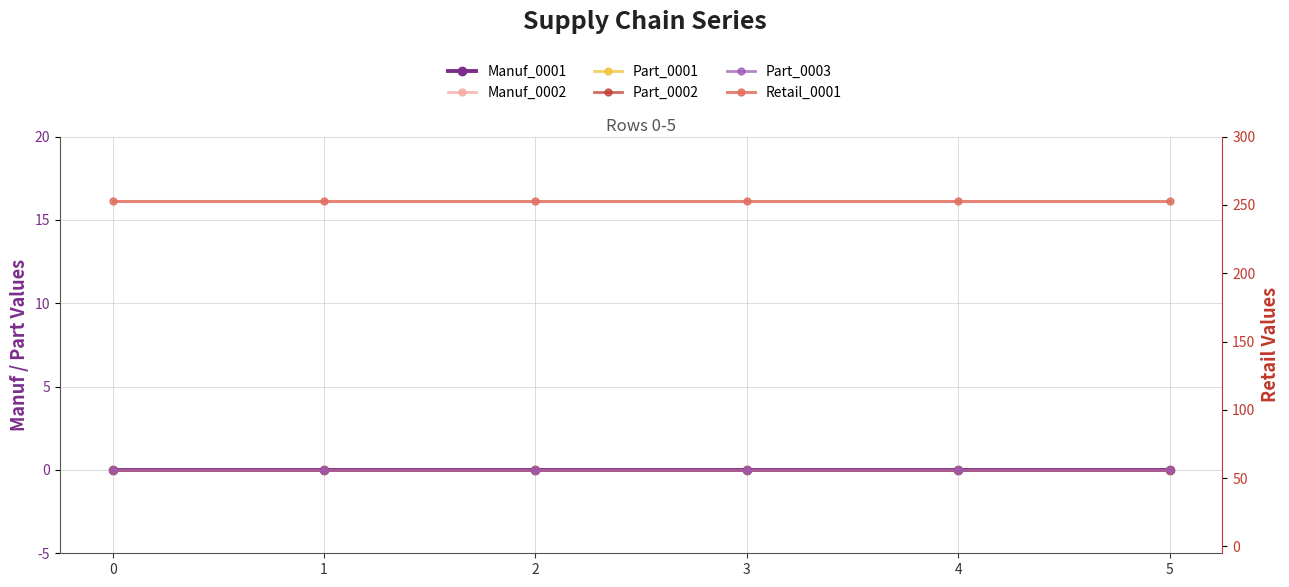

Which series has the largest total across all categories?

Retail_0001